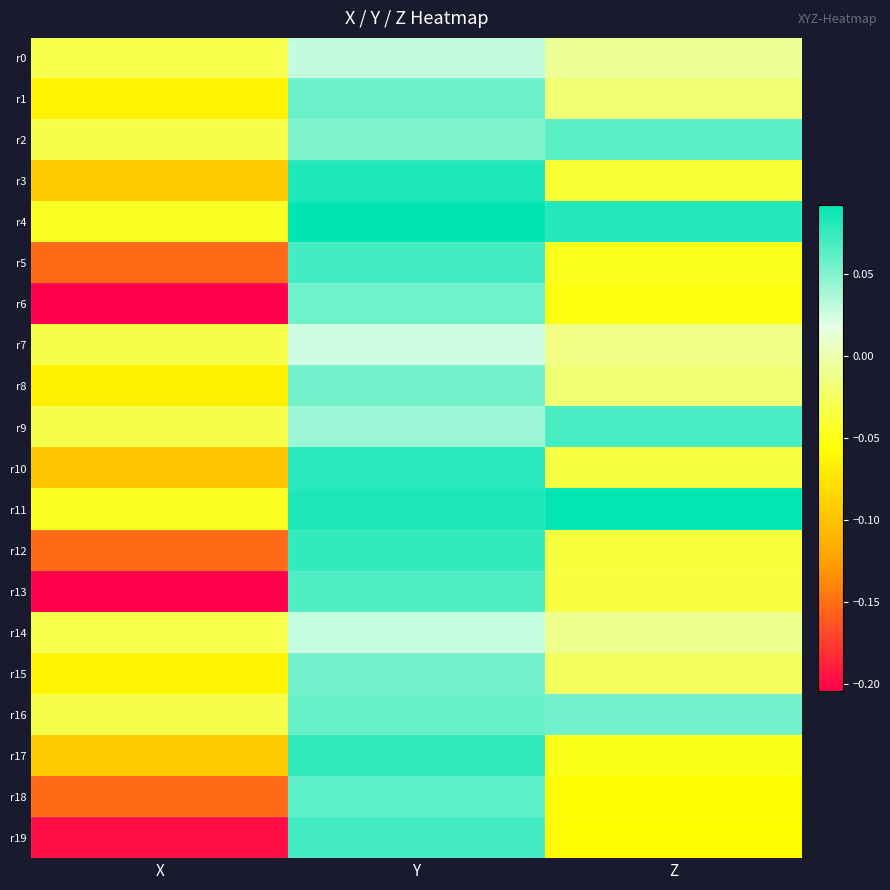

Between X and Y, which is larger?

Y